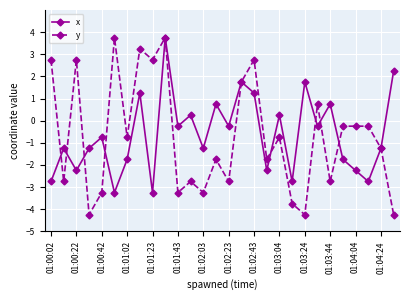

What is the value of the y point at the 11th from the left?

-3.2